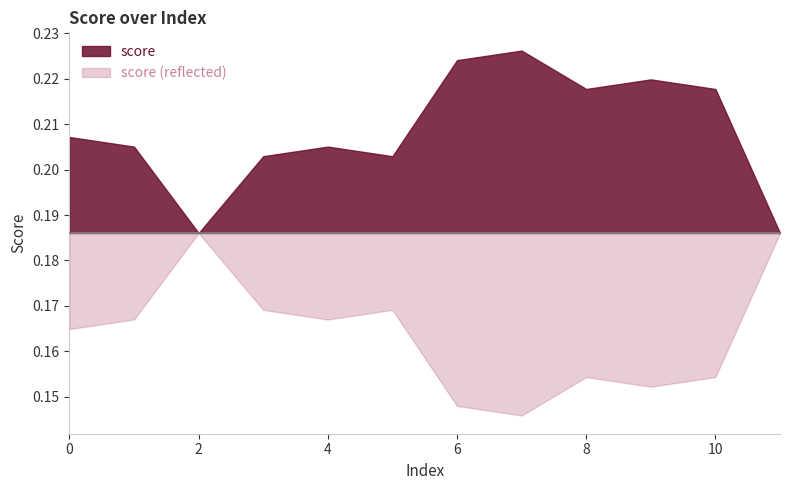

What is the maximum value shown in the chart?

0.2